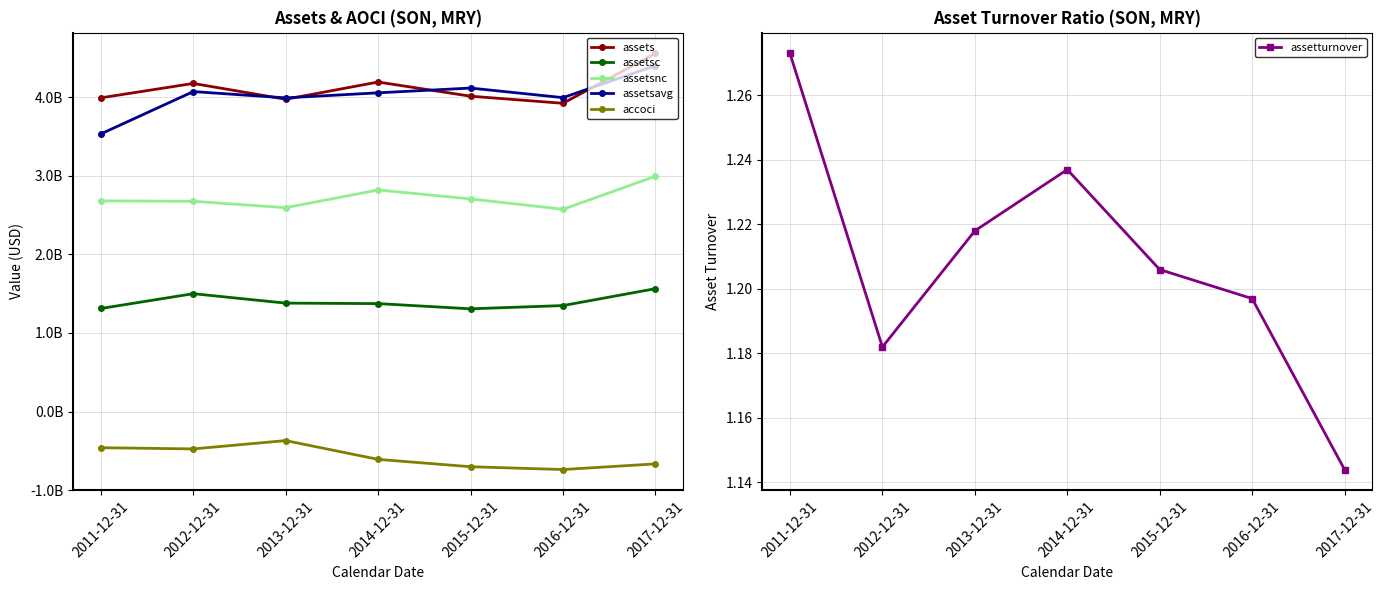

Where is the first local minimum for assetsnc?

2013-12-31